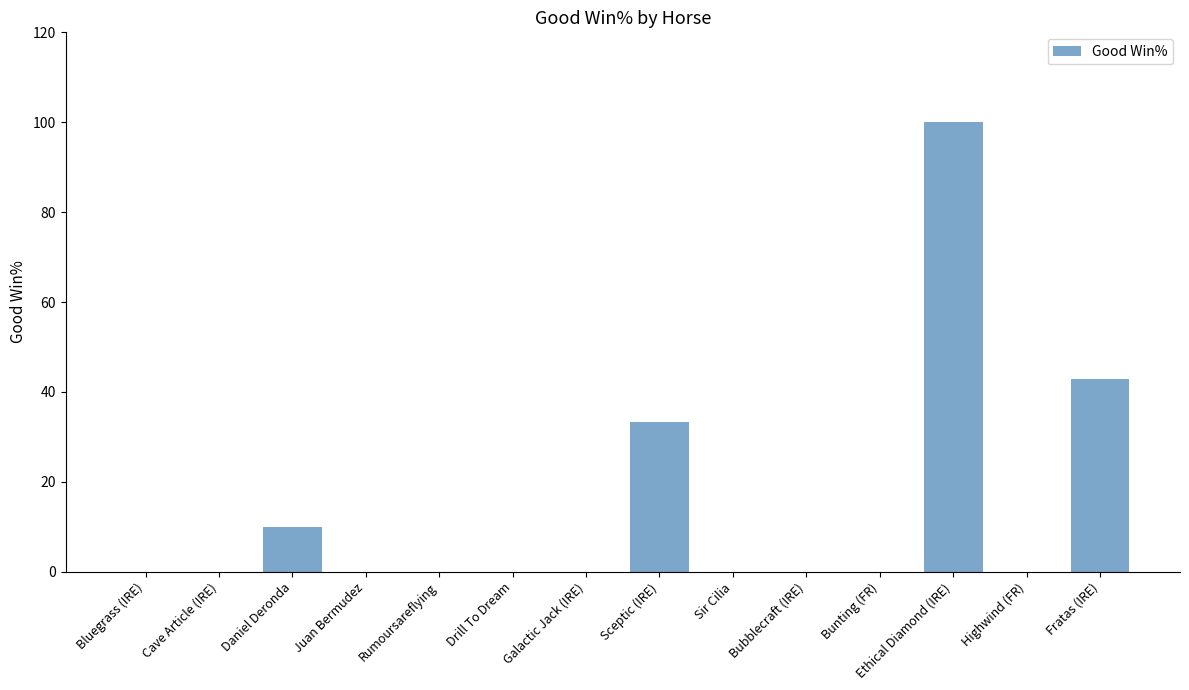

Which has a higher value, Highwind (FR) or Ethical Diamond (IRE)?

Ethical Diamond (IRE)